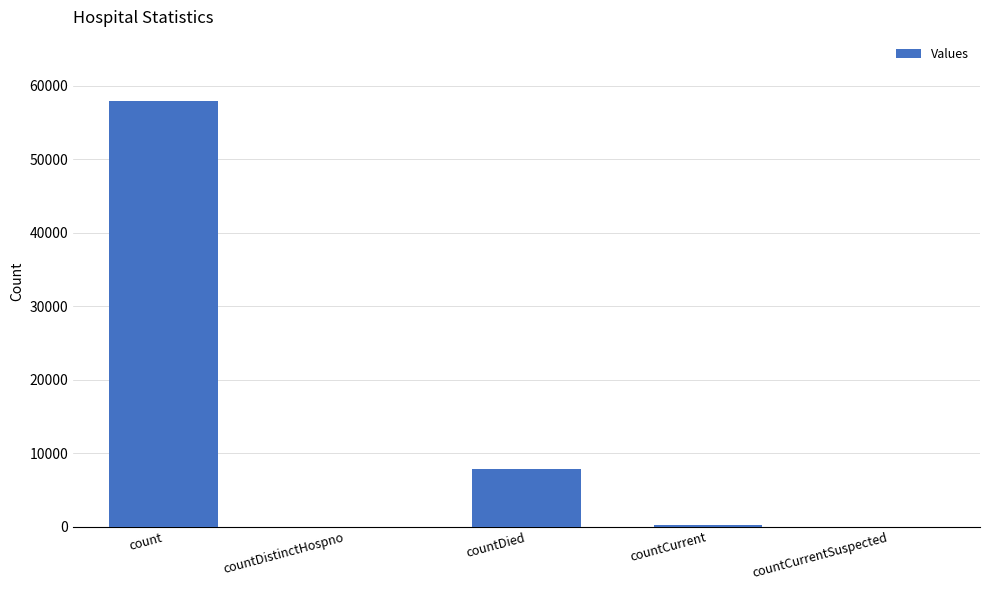

How many distinct data groups are displayed?

1